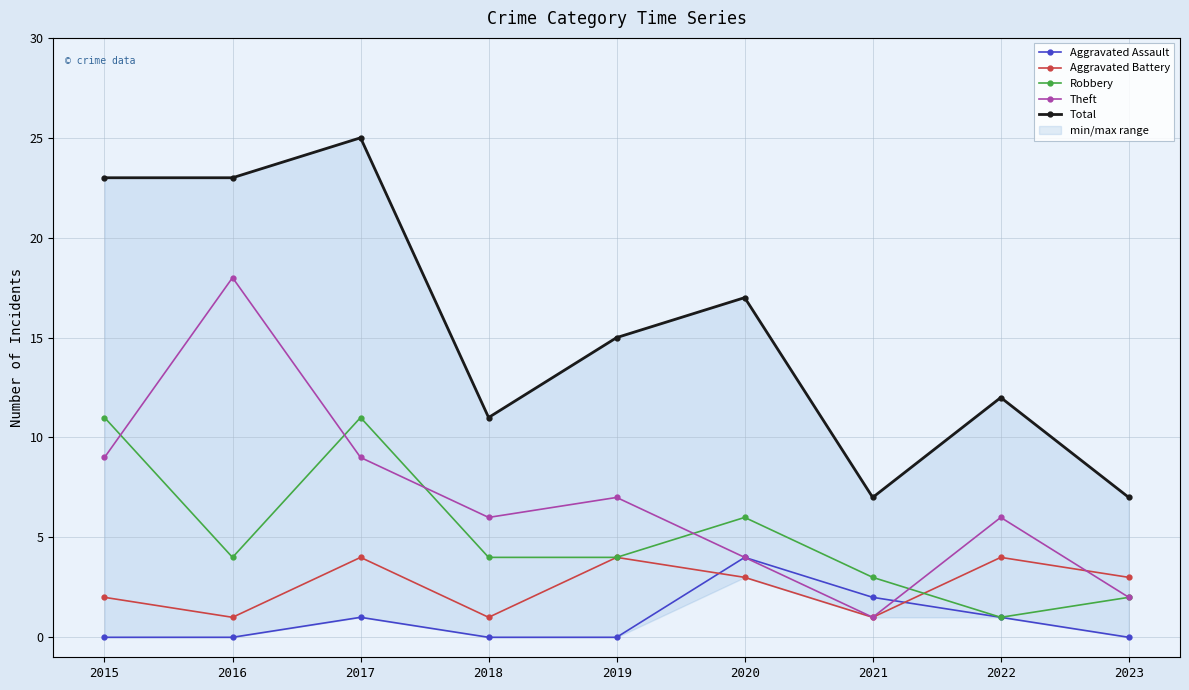

What value does the Total series have at 2020?

17